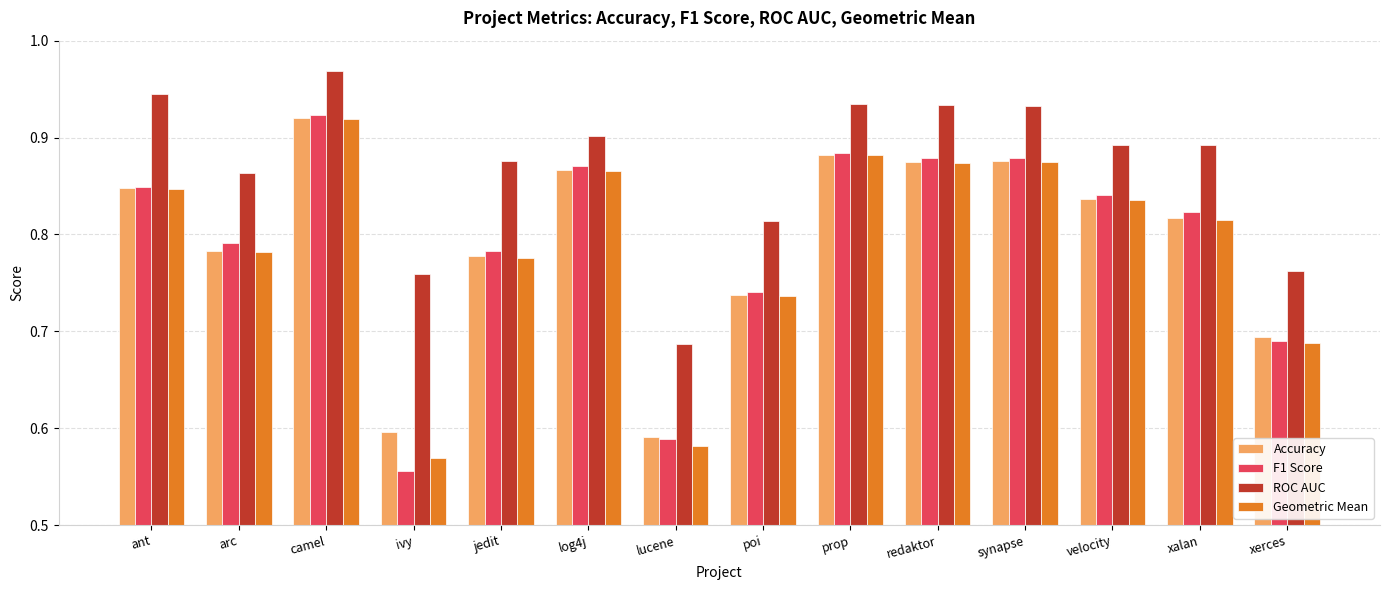

Does the chart contain any negative values?

No